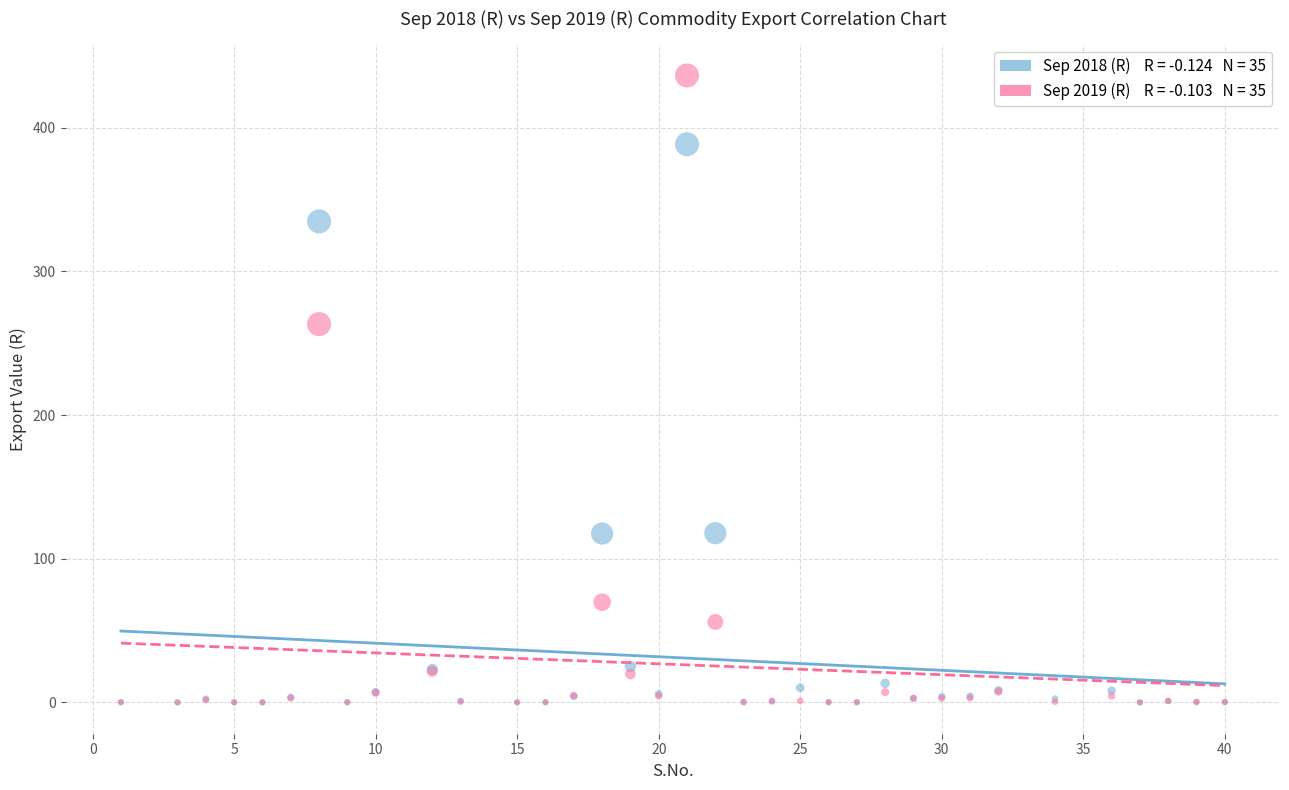

Across all series, what Y value is closest to 218?

263.4